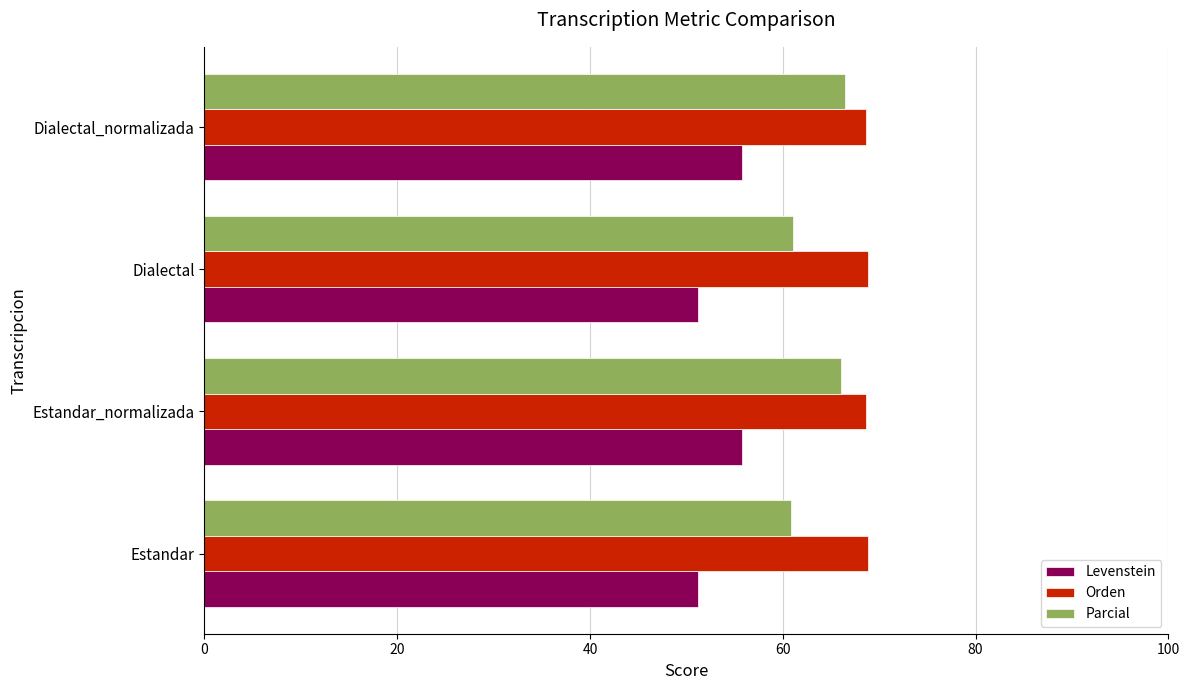

What is the approximate value of Orden at Dialectal_normalizada?

68.6